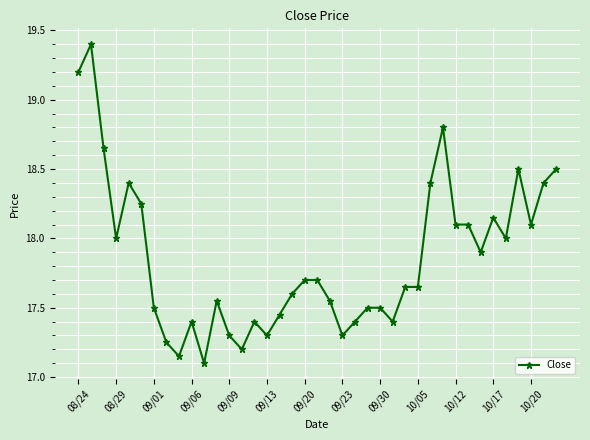

What is the sum of all values?

696.4